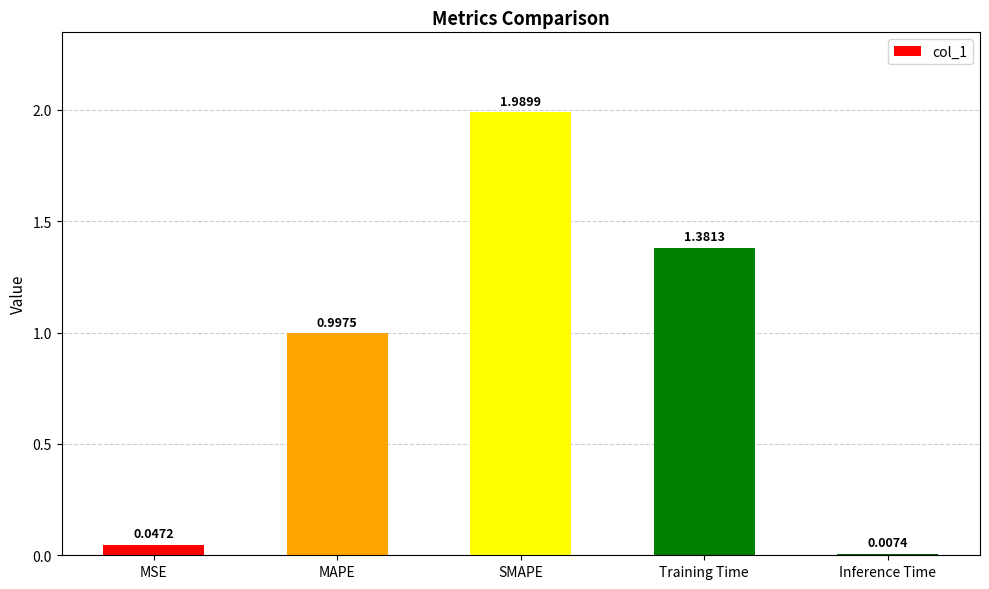

List the labels in order of value, largest first.

SMAPE, Training Time, MAPE, MSE, Inference Time